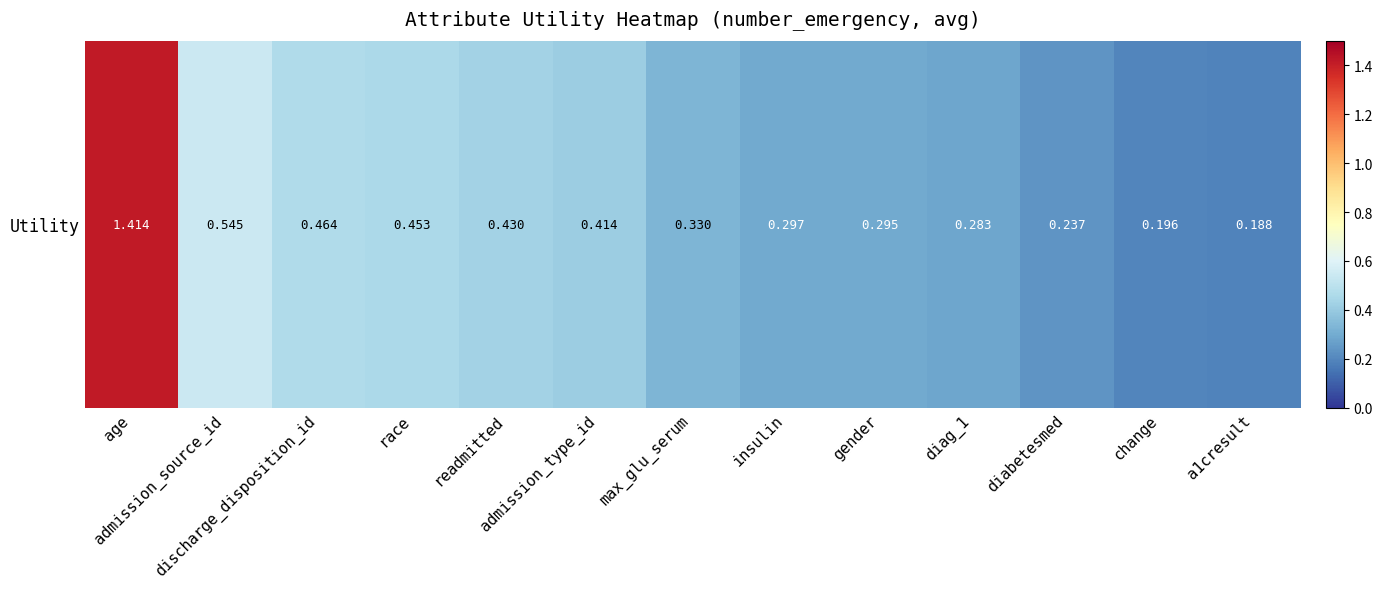

What value does the data have at diabetesmed?

0.2